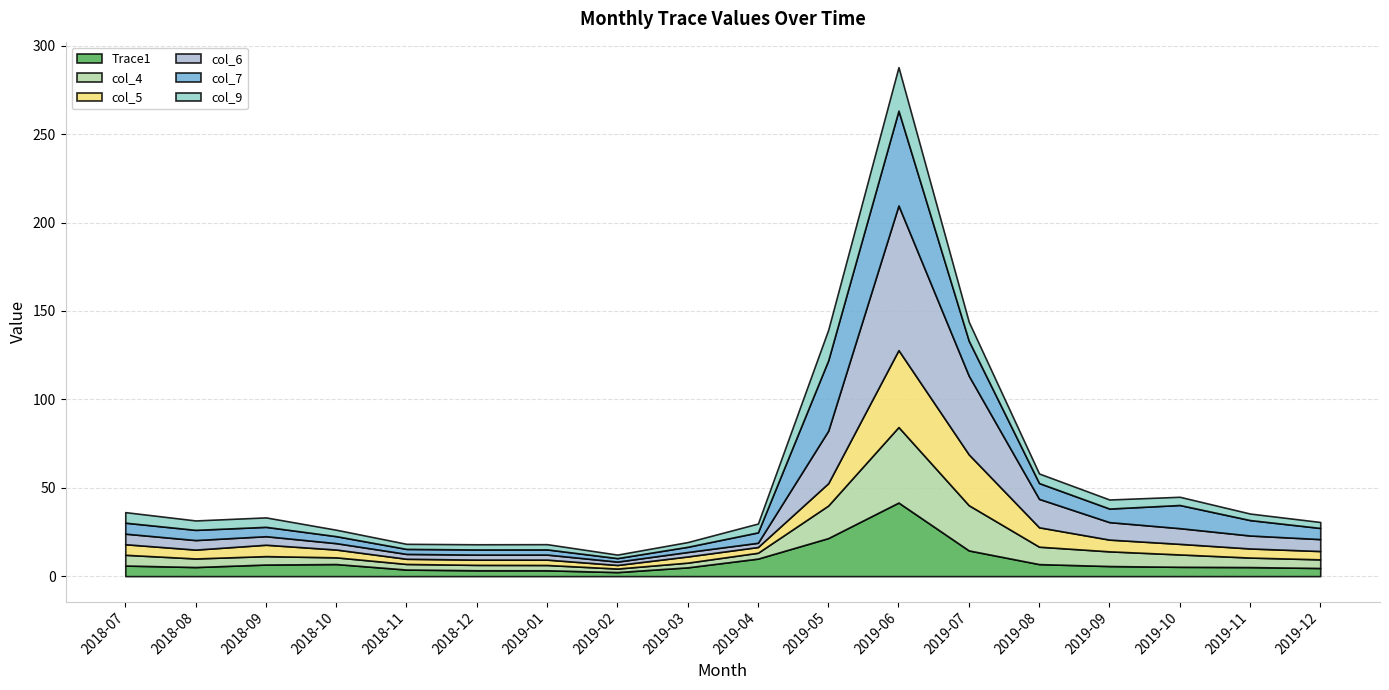

The col_4 series shows 5.3 at 2018-10. True or false?

False